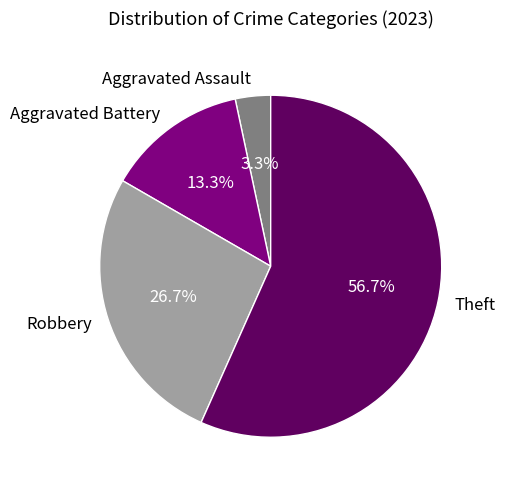

How many slices are in this pie chart?

4